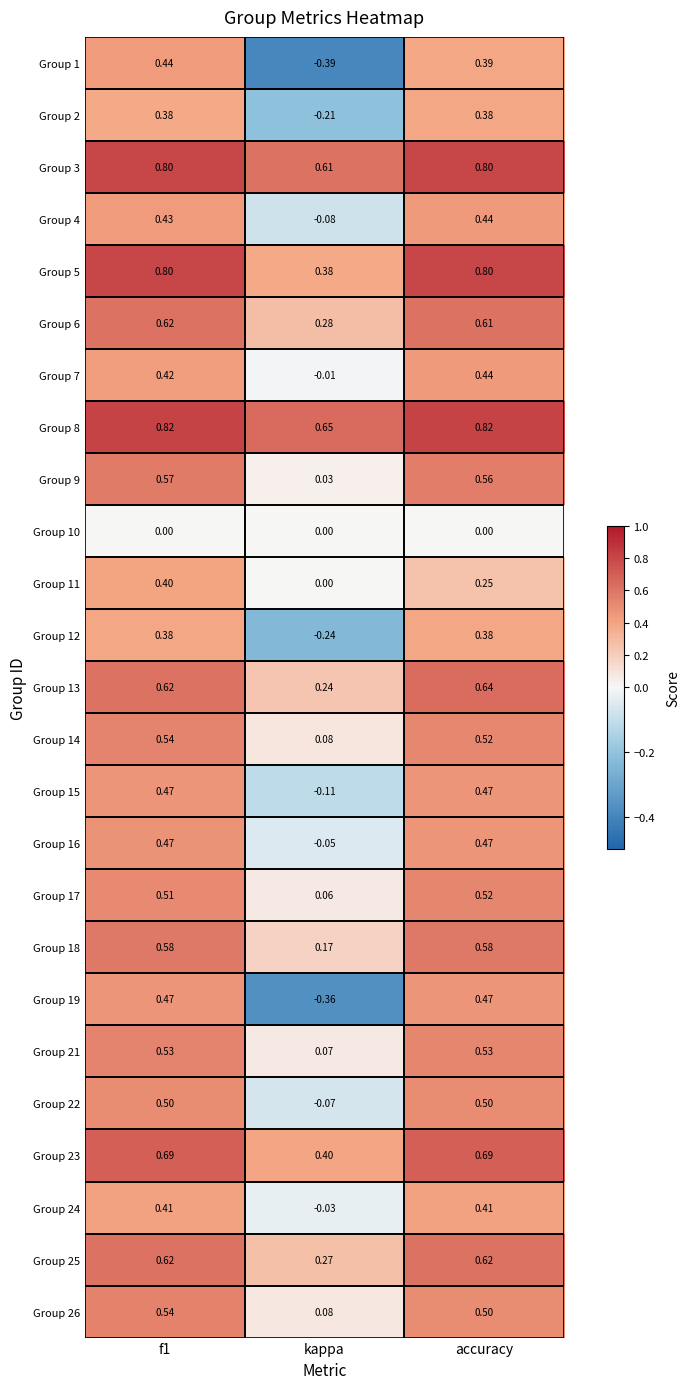

Which series has the largest total across all categories?

Group 8